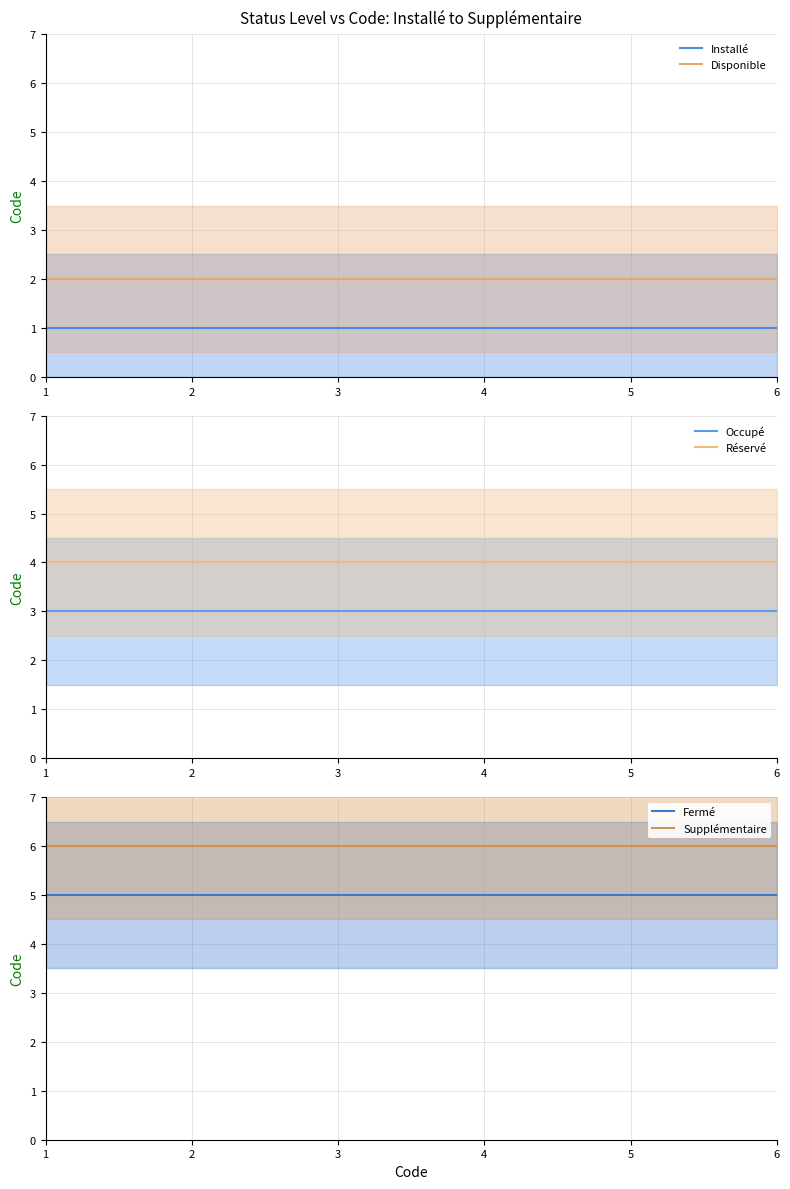

True or false: Disponible and Installé intersect in this chart.

False